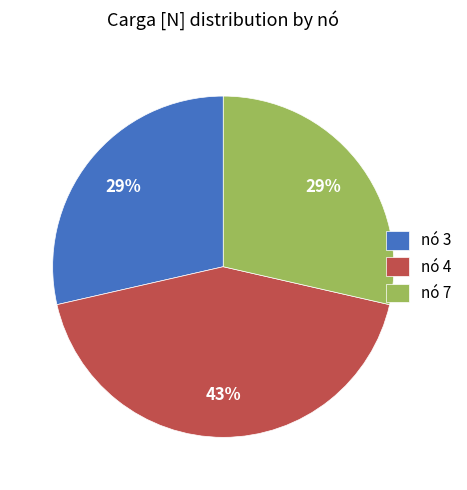

Which category has the biggest portion of the pie?

nó 4